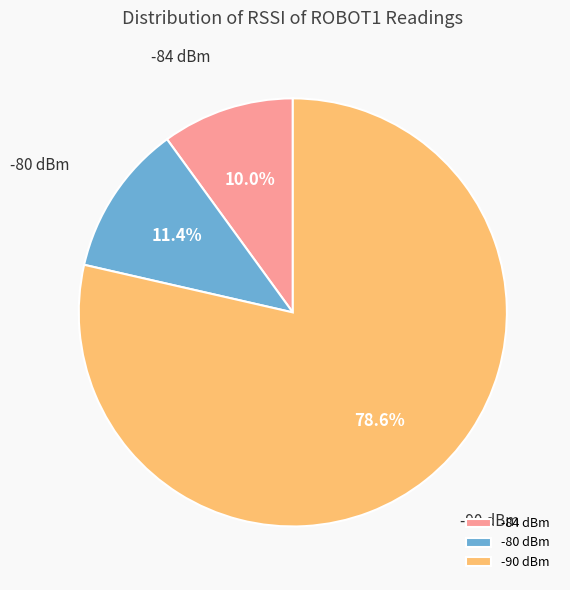

Rank the categories by value from highest to lowest.

-90 dBm, -80 dBm, -84 dBm